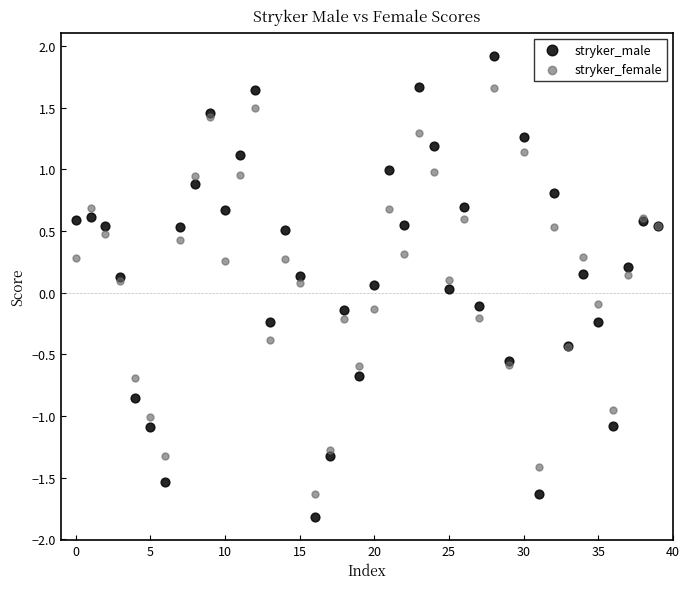

Which series contains the highest Y value?

stryker_male